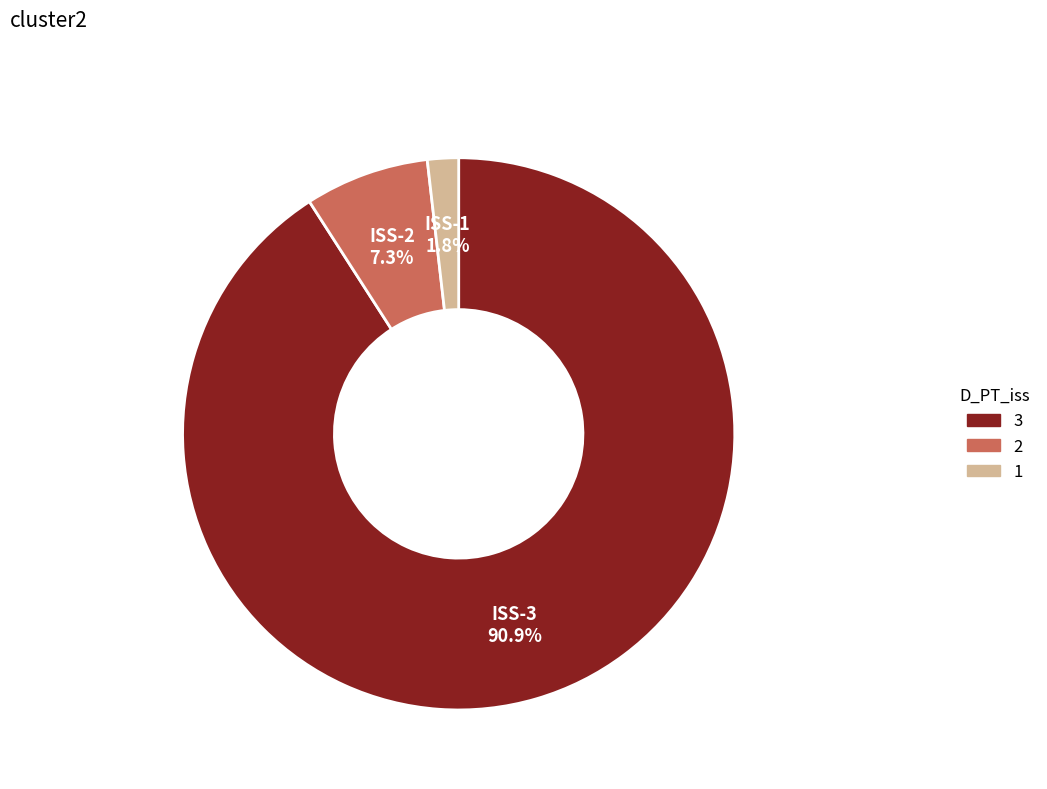

Count the number of slices in the pie.

3